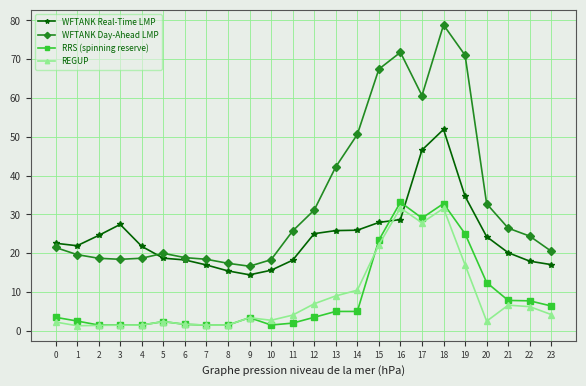

How many values in the WFTANK Day-Ahead LMP series exceed 24?

12